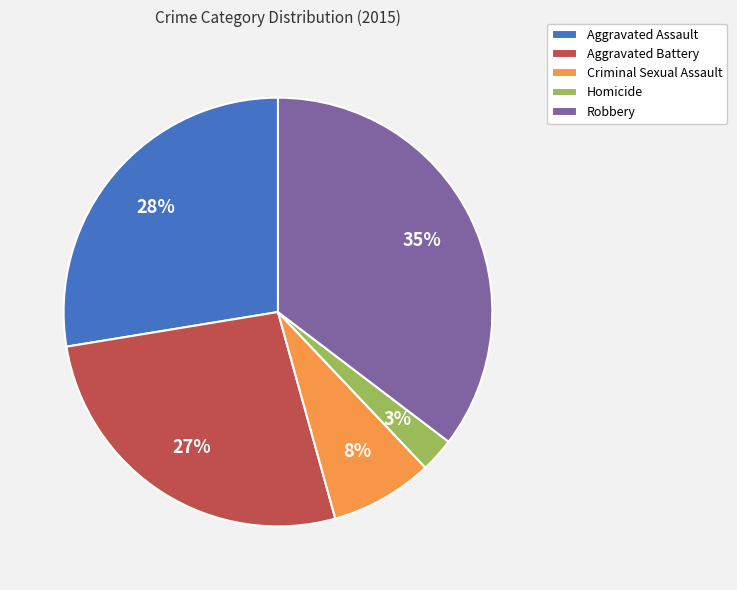

True or false: Aggravated Battery accounts for 33% of the total.

False